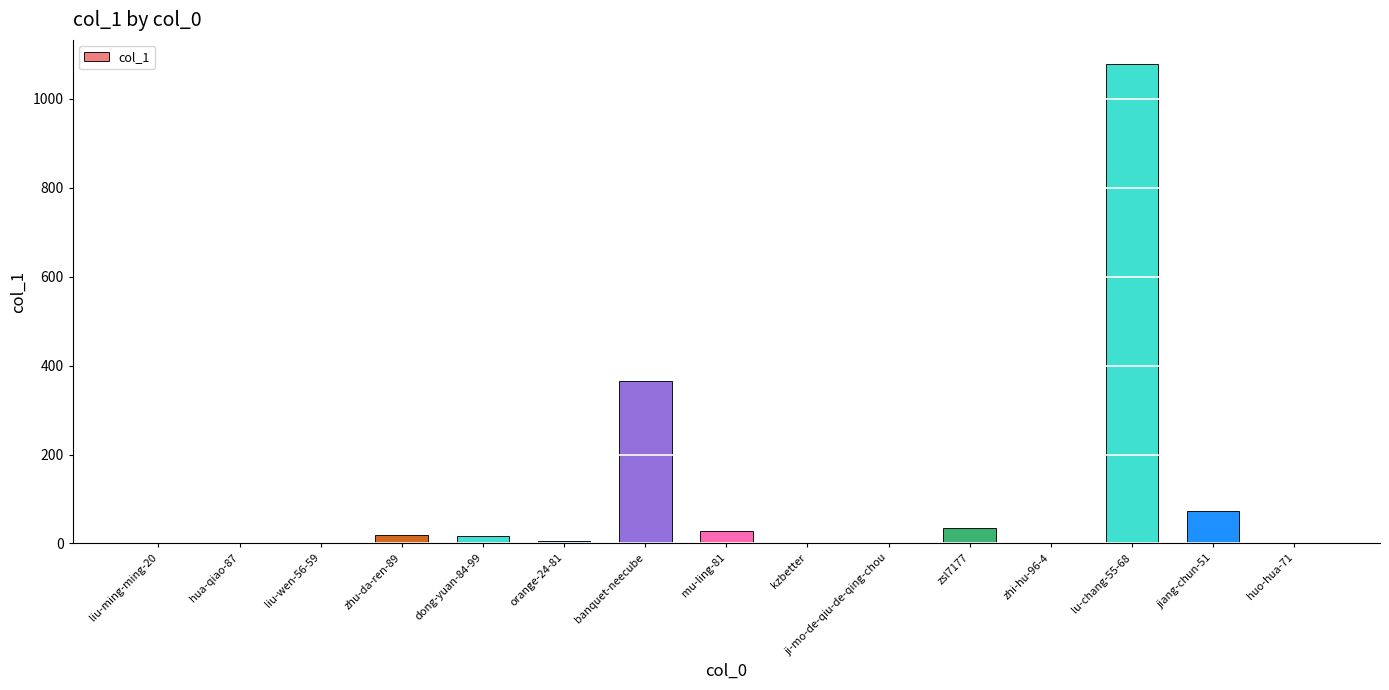

At which label is the value closest to 539?

banquet-neecube